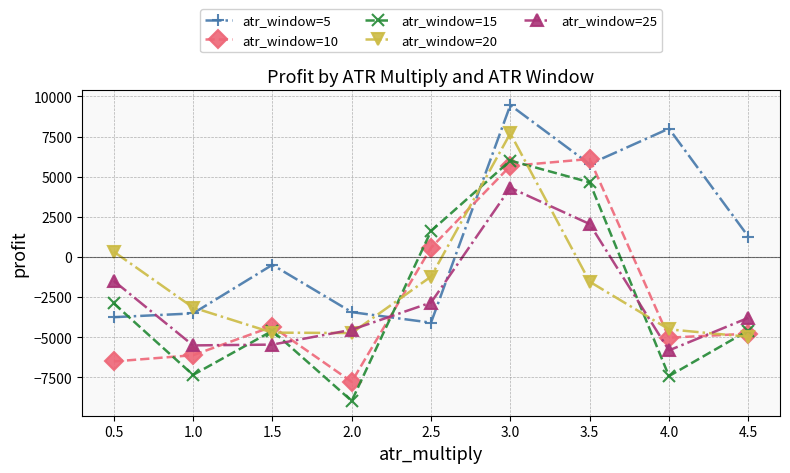

Is the value of atr_window=25 at 1.0 greater than the value of atr_window=10 at 4.5?

No